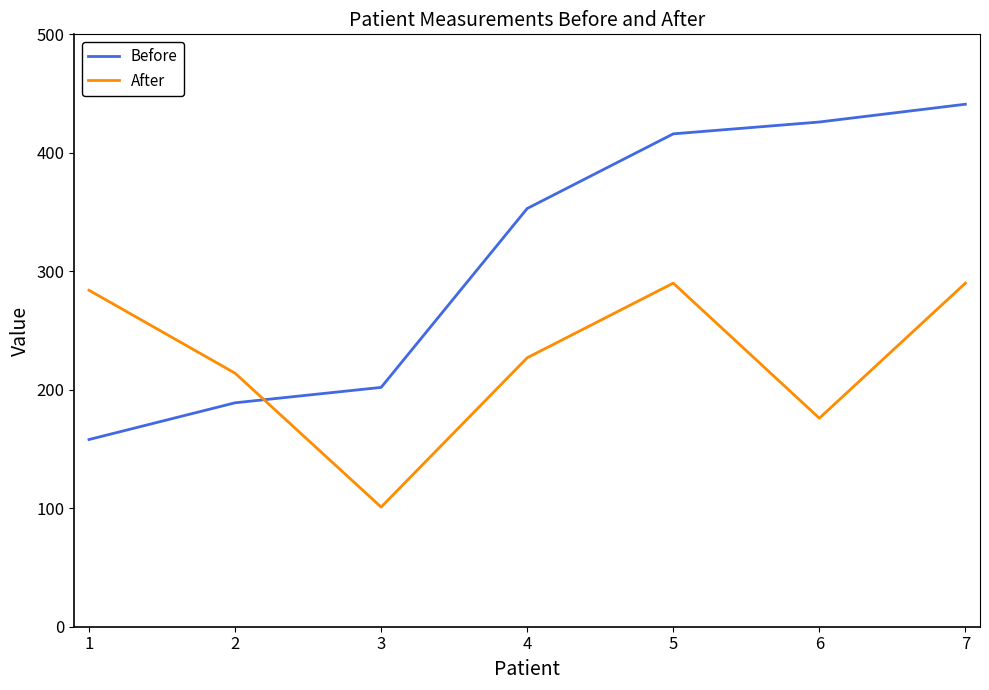

What is the spread (max minus min) of values at 3?

101